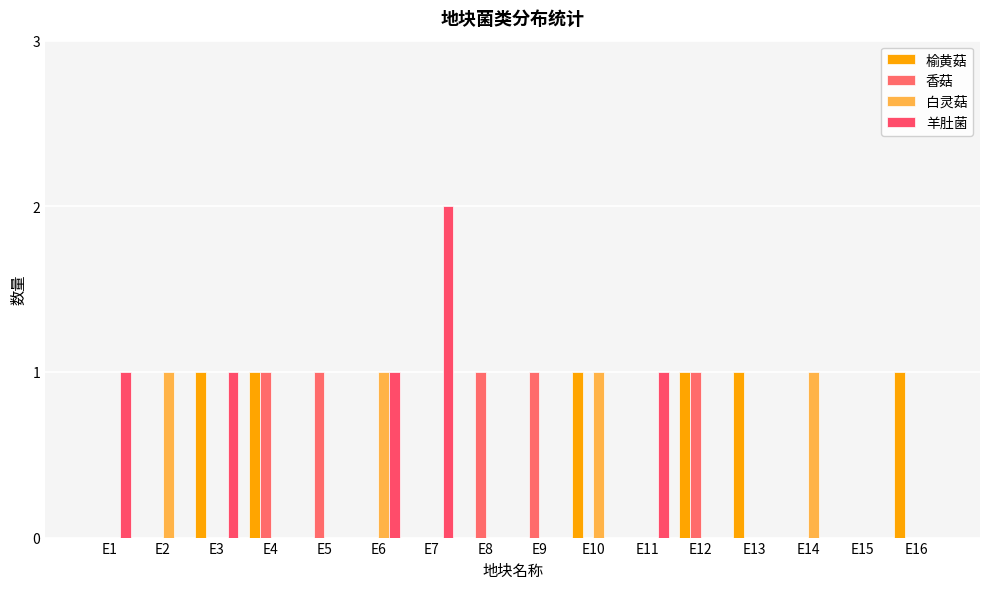

Reading left to right, transcribe all the data shown in this chart.

榆黄菇: E1=0	E2=0	E3=1	E4=1	E5=0	E6=0	E7=0	E8=0	E9=0	E10=1	E11=0	E12=1	E13=1	E14=0	E15=0	E16=1
香菇: E1=0	E2=0	E3=0	E4=1	E5=1	E6=0	E7=0	E8=1	E9=1	E10=0	E11=0	E12=1	E13=0	E14=0	E15=0	E16=0
白灵菇: E1=0	E2=1	E3=0	E4=0	E5=0	E6=1	E7=0	E8=0	E9=0	E10=1	E11=0	E12=0	E13=0	E14=1	E15=0	E16=0
羊肚菌: E1=1	E2=0	E3=1	E4=0	E5=0	E6=1	E7=2	E8=0	E9=0	E10=0	E11=1	E12=0	E13=0	E14=0	E15=0	E16=0